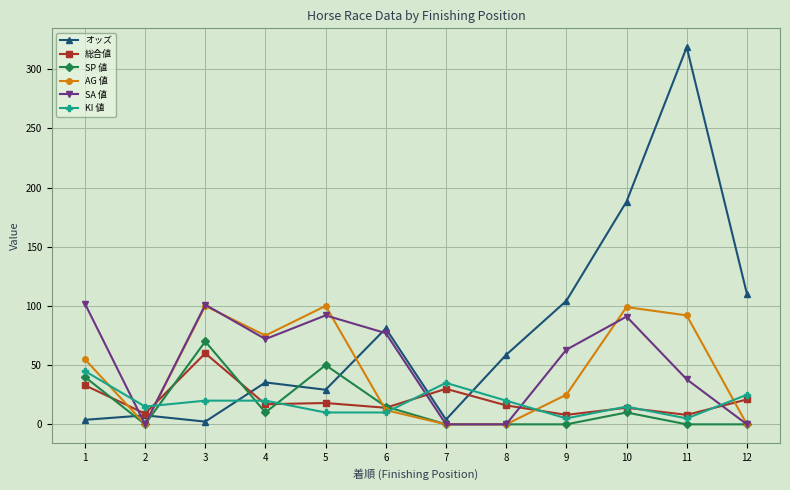

The AG 値 series shows 123.7 at 11. True or false?

False